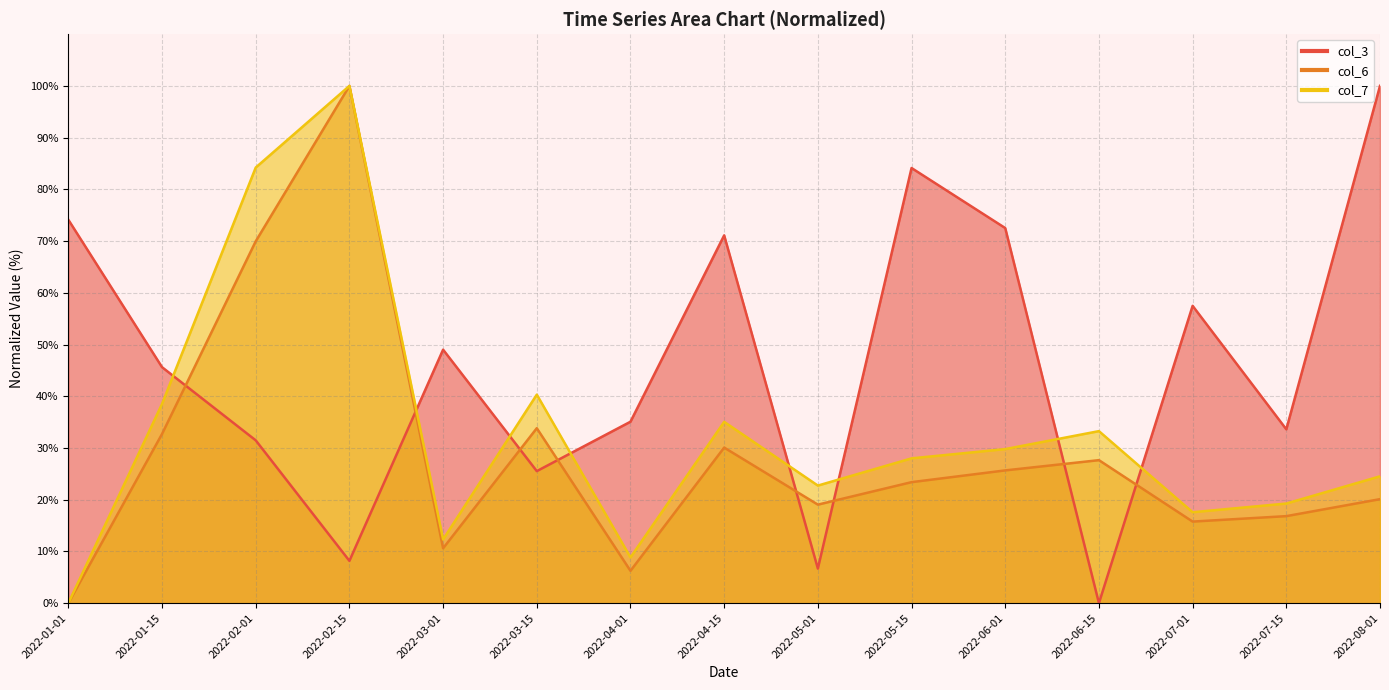

Which category has the highest value in the col_6 series?

2022-02-15